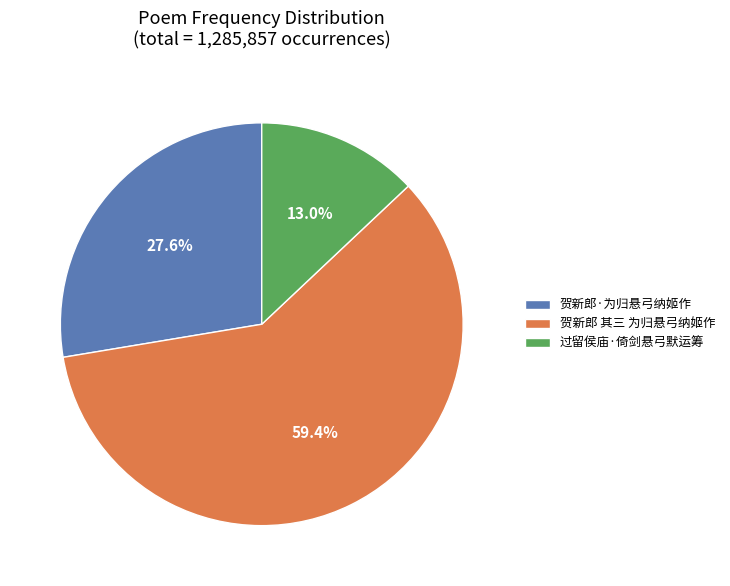

Approximately how many times larger is the value at 贺新郎 其三 为归悬弓纳姬作 compared to 贺新郎·为归悬弓纳姬作?

2.2